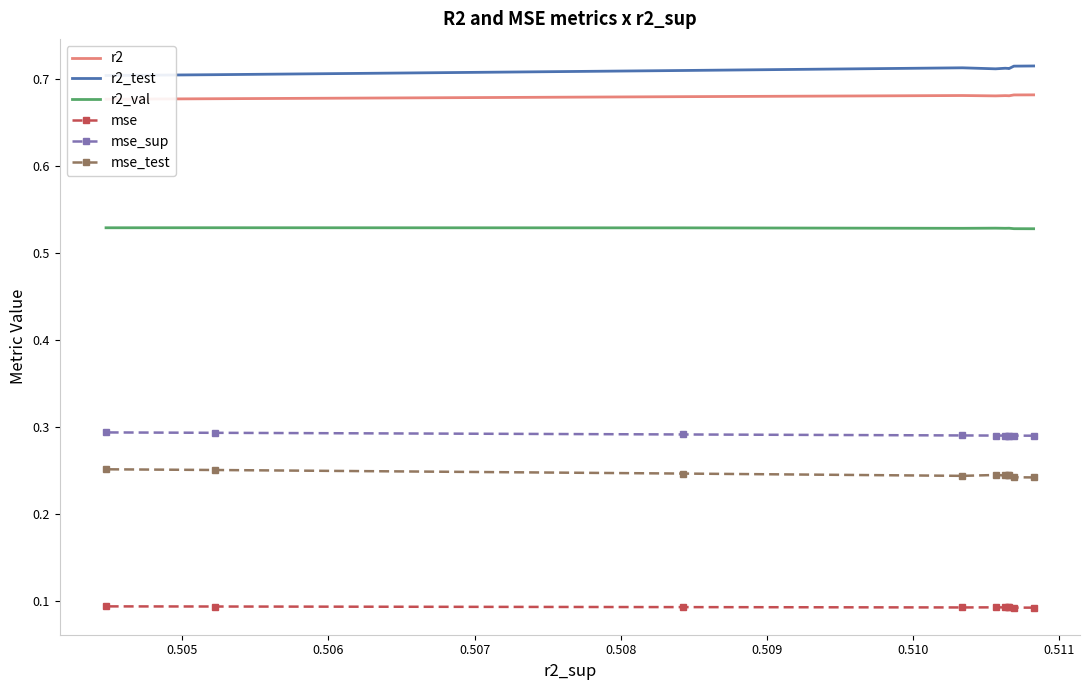

Which series has the largest total across all categories?

r2_test